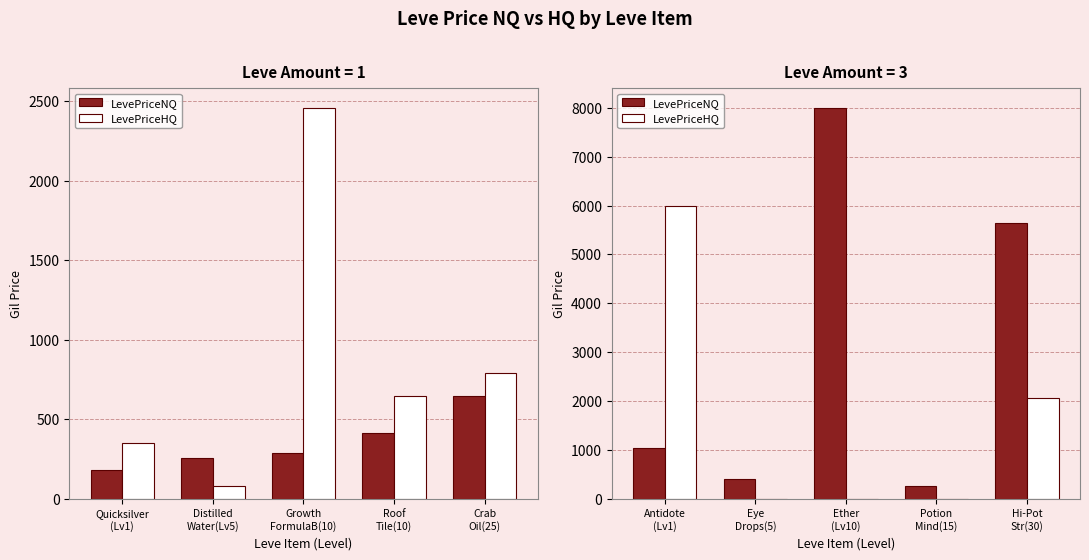

How many data points in LevePriceNQ are above 1050?

2